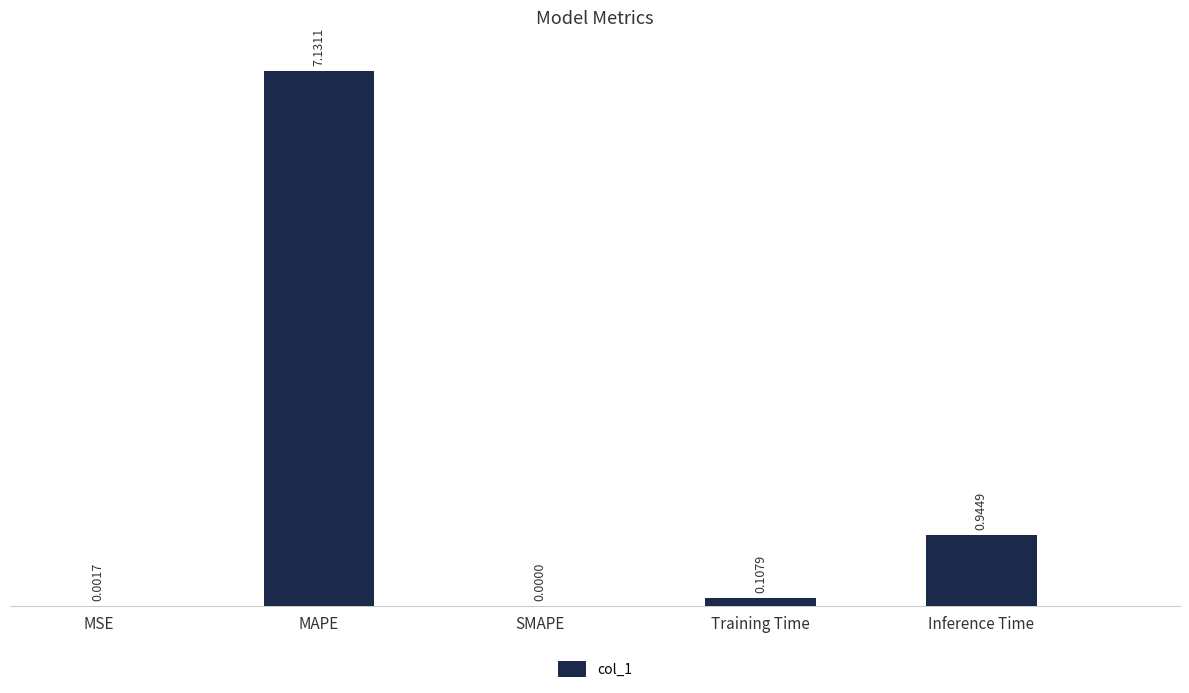

At which category does the chart reach its peak across all series?

MAPE